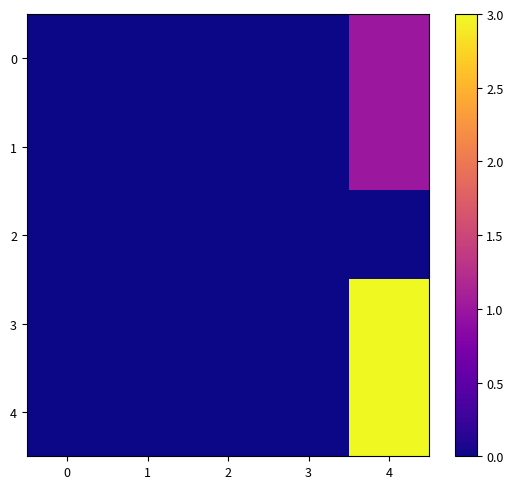

Reading left to right, what are all the values shown in this chart?

0: 0=0	1=0	2=0	3=0	4=1
1: 0=0	1=0	2=0	3=0	4=1
2: 0=0	1=0	2=0	3=0	4=0
3: 0=0	1=0	2=0	3=0	4=3
4: 0=0	1=0	2=0	3=0	4=3